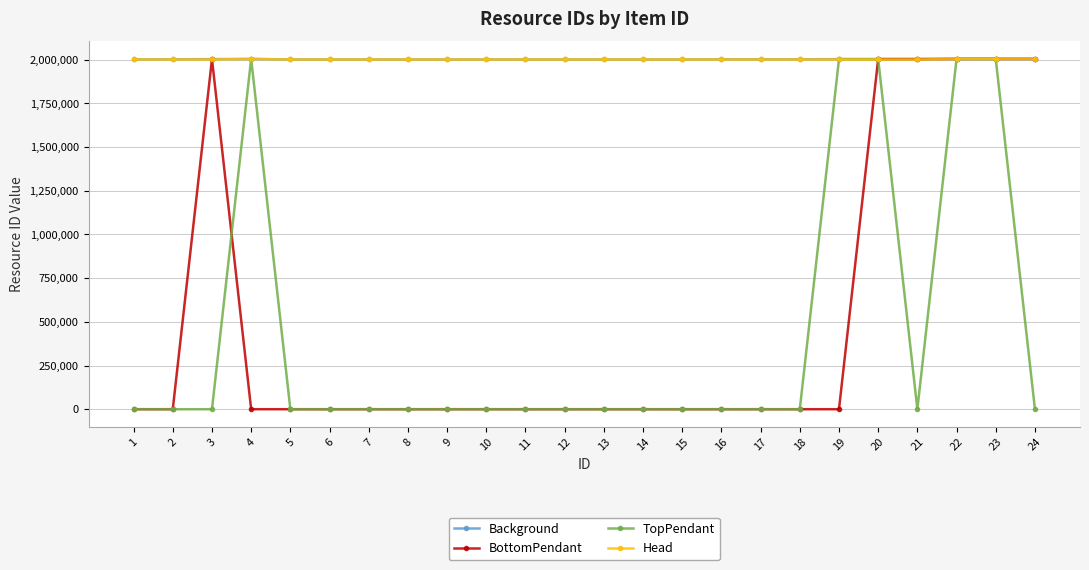

What is the minimum value for Head?

2001001